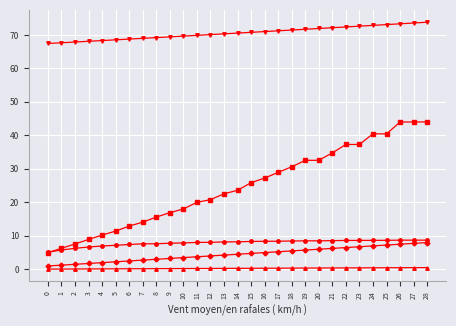

What is the greatest value displayed?

73.8